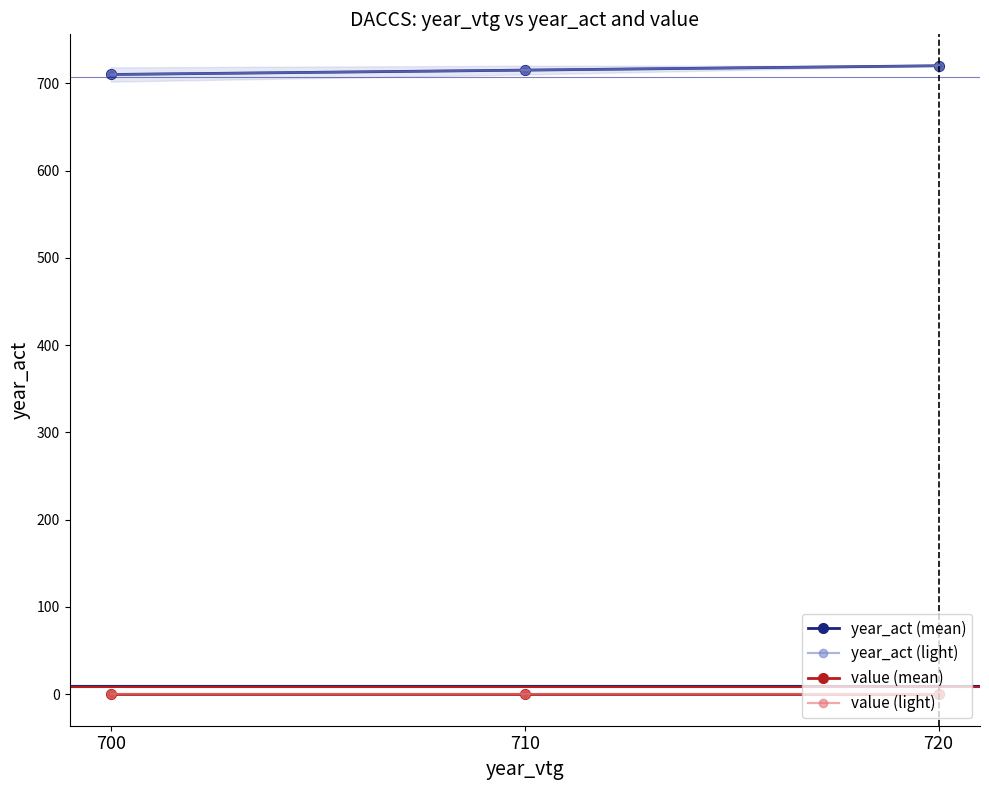

List the series in order of their peak value, lowest first.

value (mean), value (light), year_act (mean), year_act (light)